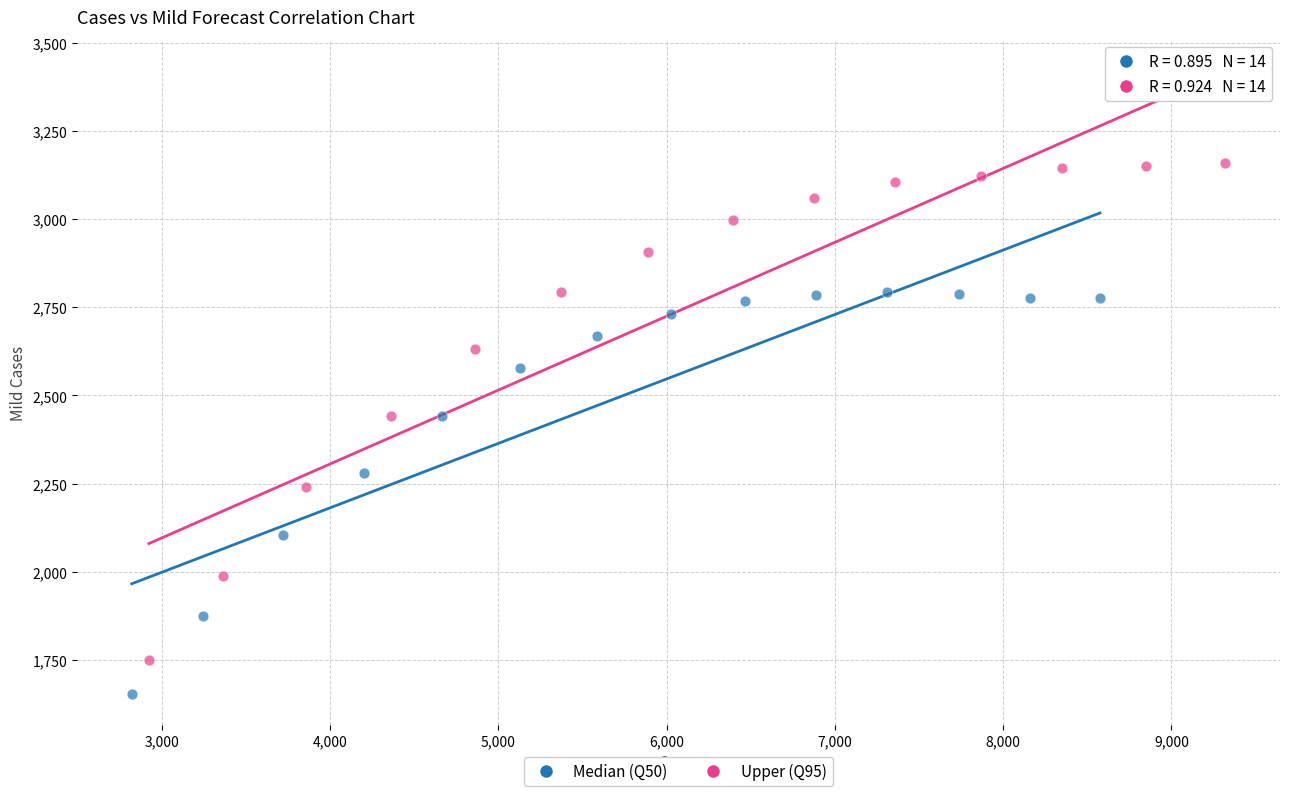

Which series has the widest spread of Y values?

Upper (Q95)